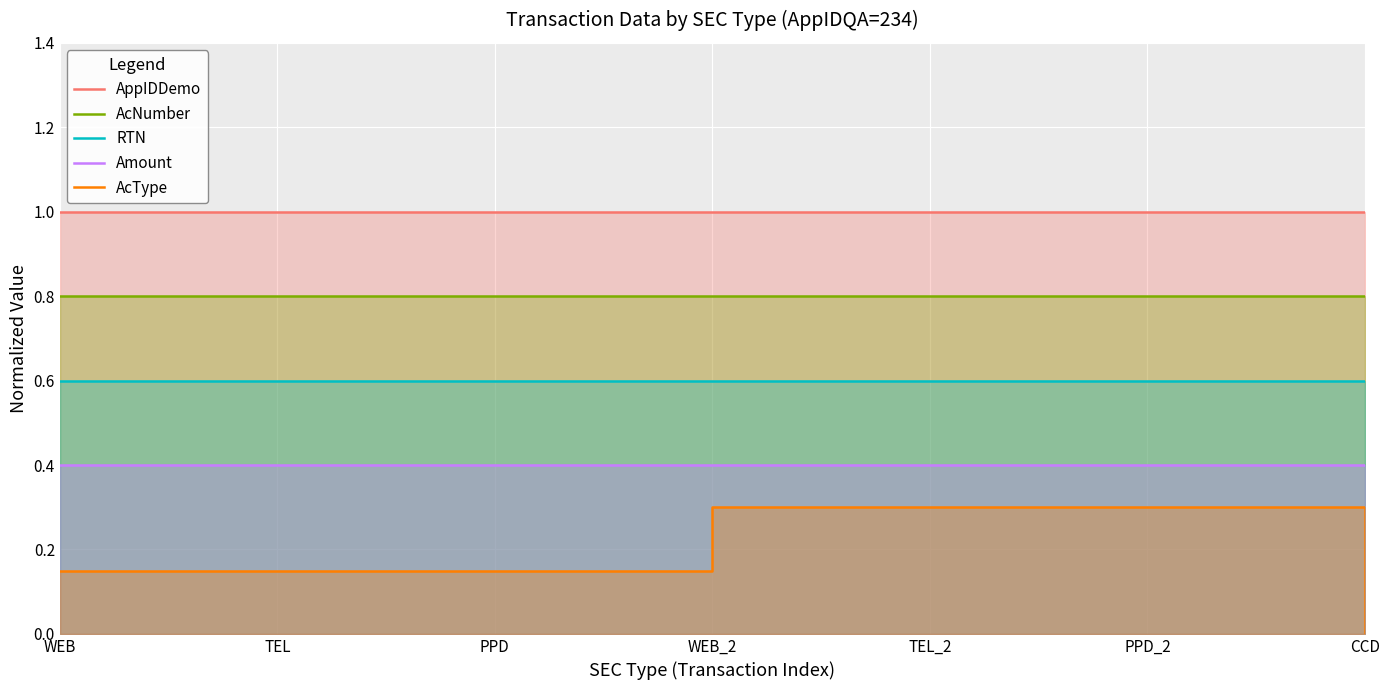

The AppIDDemo series shows 1.0 at PPD. True or false?

True